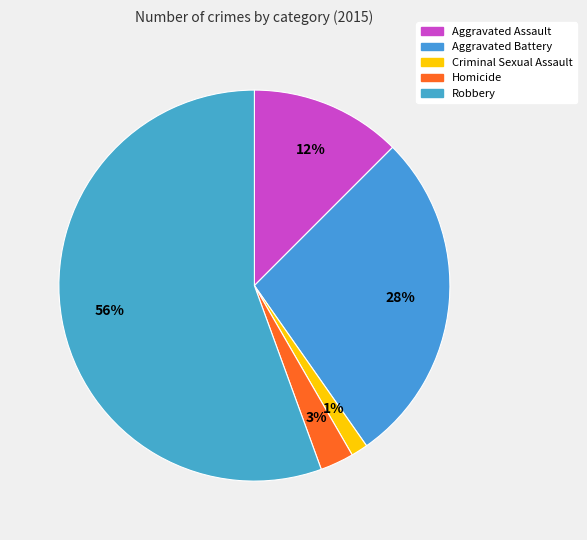

Do Criminal Sexual Assault and Aggravated Battery together represent more than half of the pie?

No